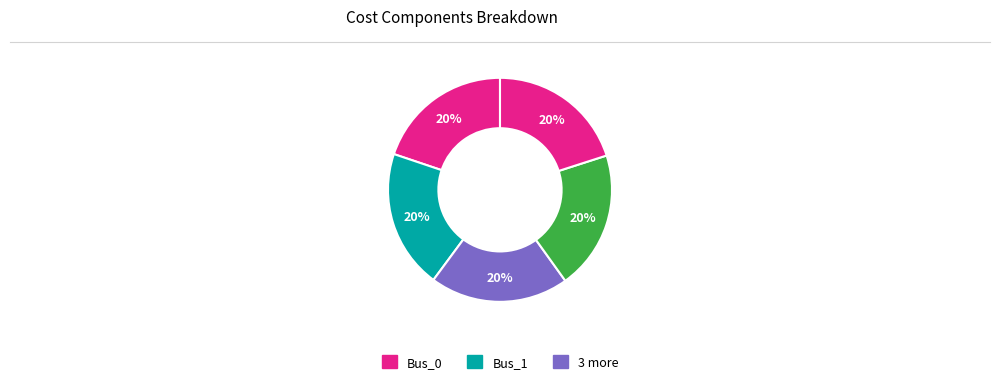

How many segments does this pie chart have?

5